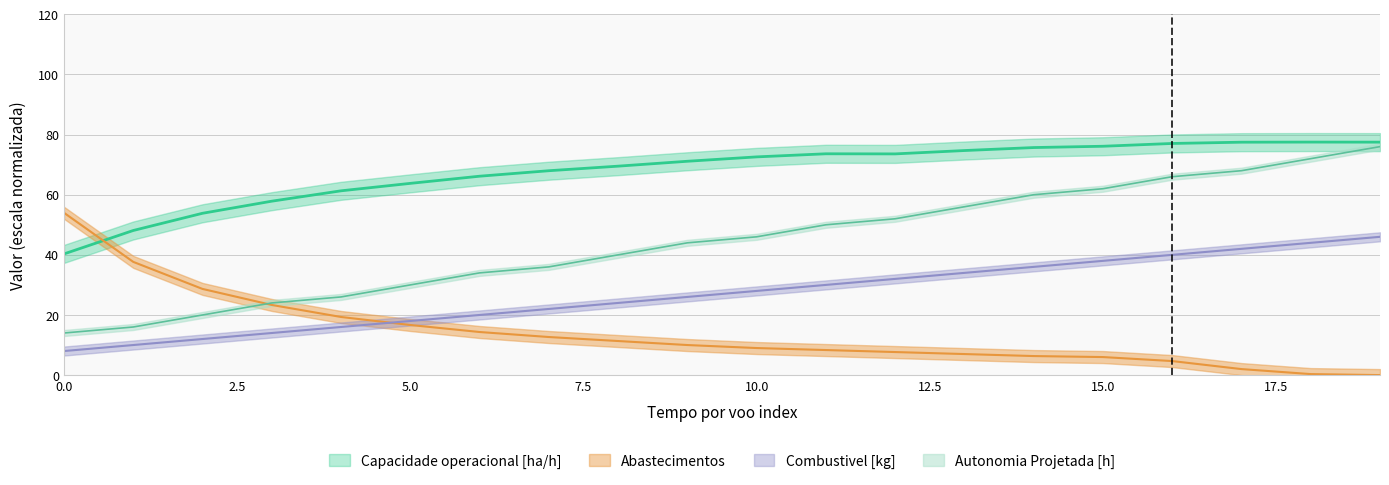

What is the difference between the Abastecimentos values at 6 and 0?

39.7